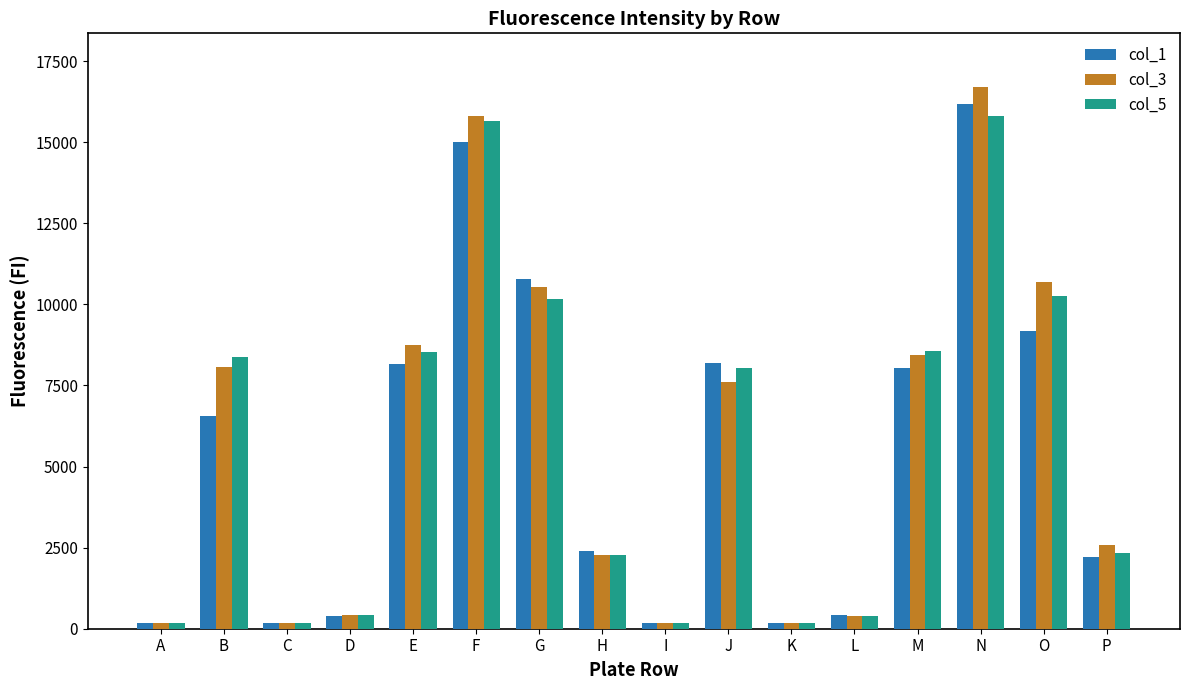

What is the difference between the maximum and minimum values in the col_1 series?

16005